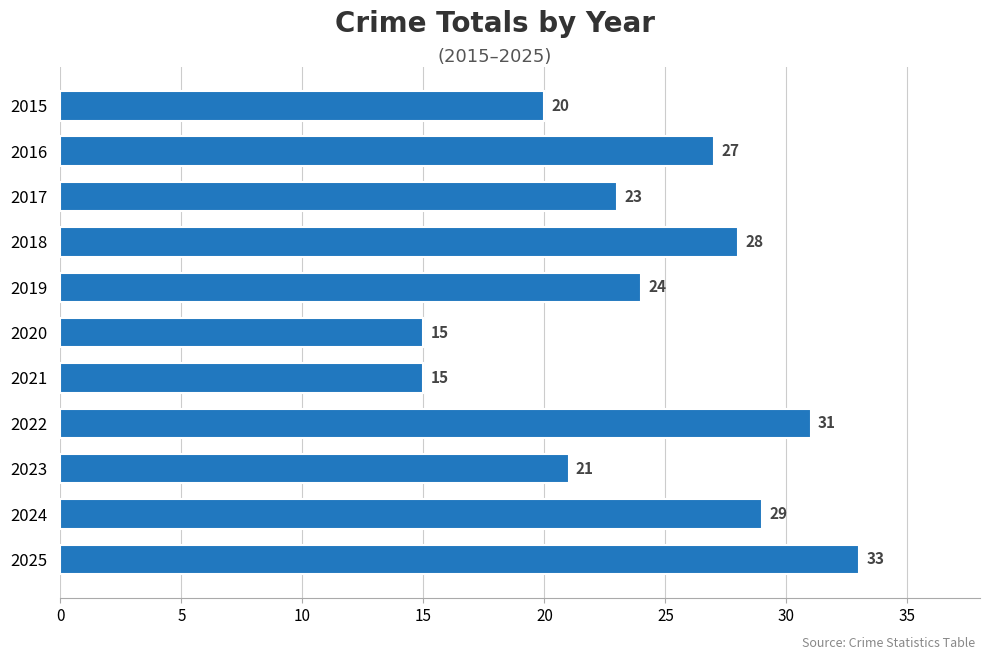

Reading top to bottom, transcribe all the data shown in this chart.

20	27	23	28	24	15	15	31	21	29	33